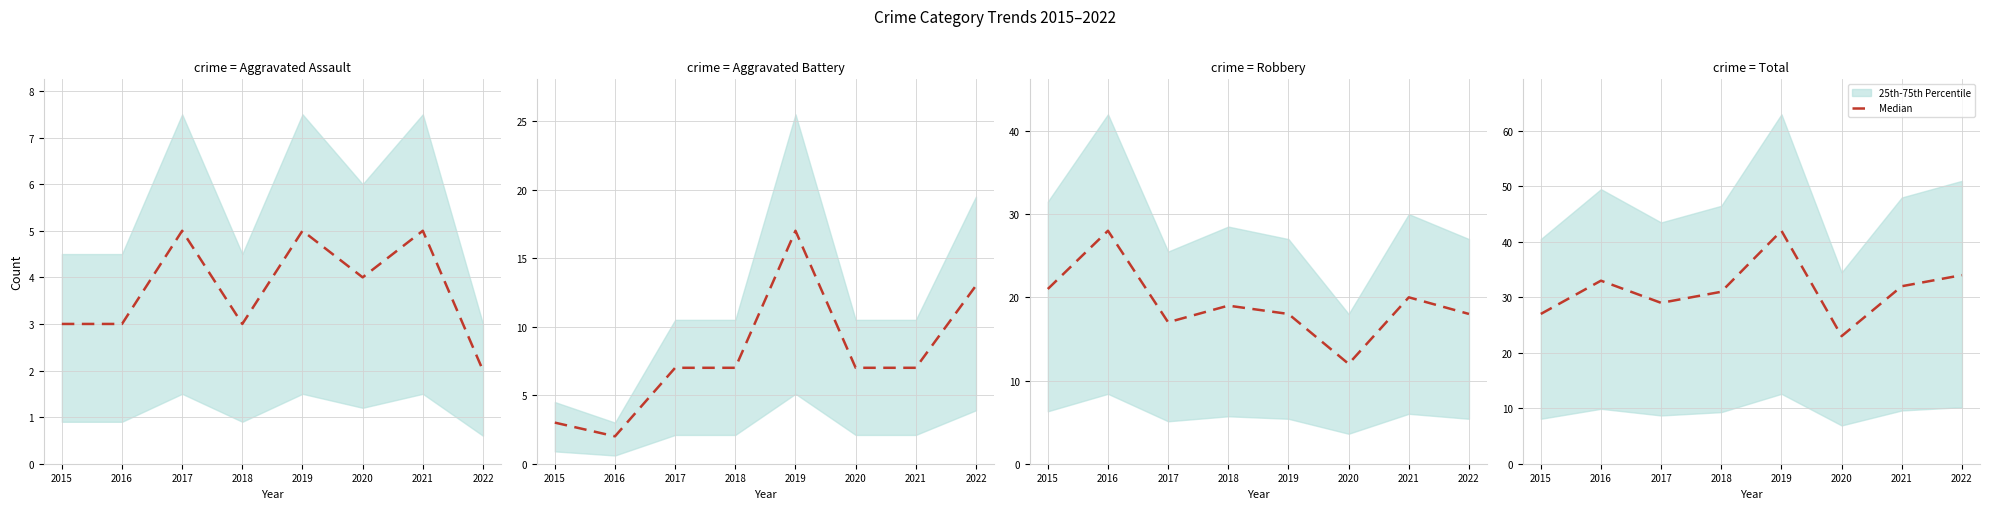

What is the change in value from 2017 to 2018?

+2